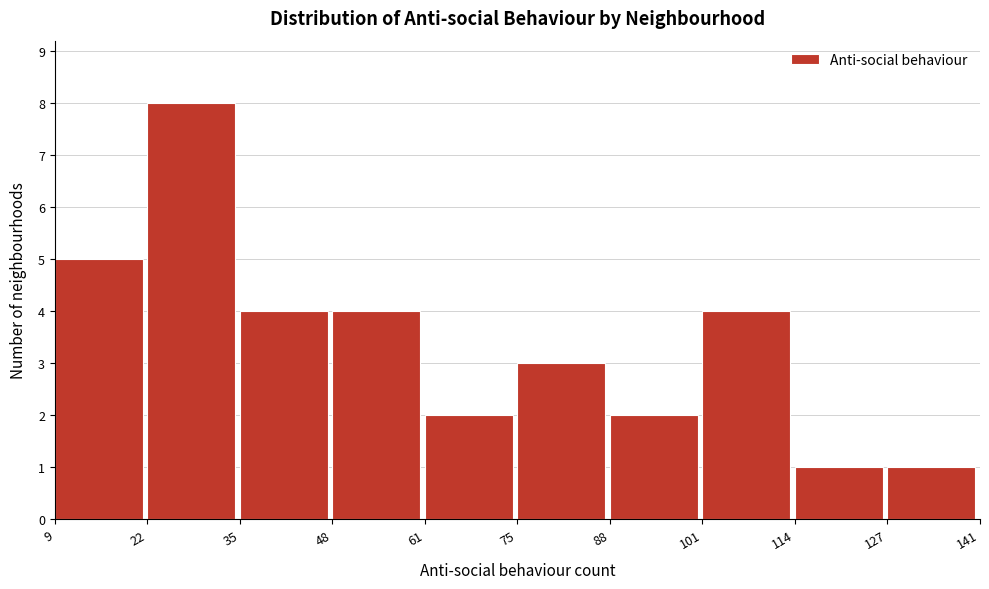

How tall is the bar that spans 35 to 48 on the x-axis? The values are not printed on the chart, so give them approximately, as read against the axis.

4